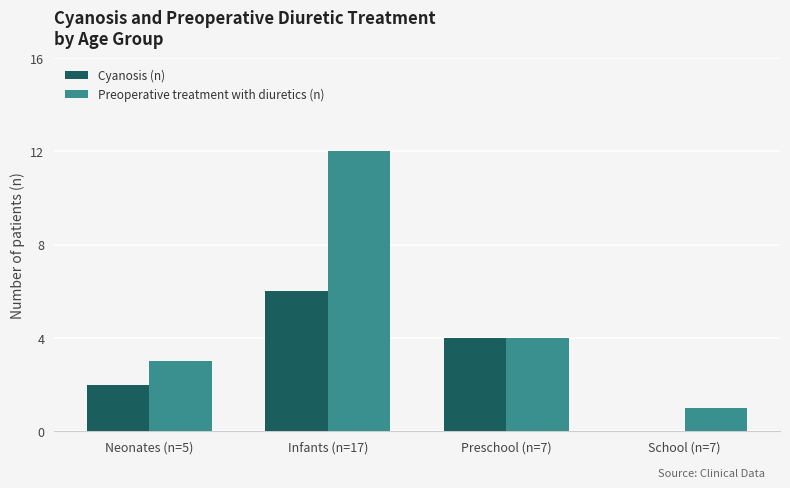

What is the sum of all Preoperative treatment with diuretics (n) values?

20